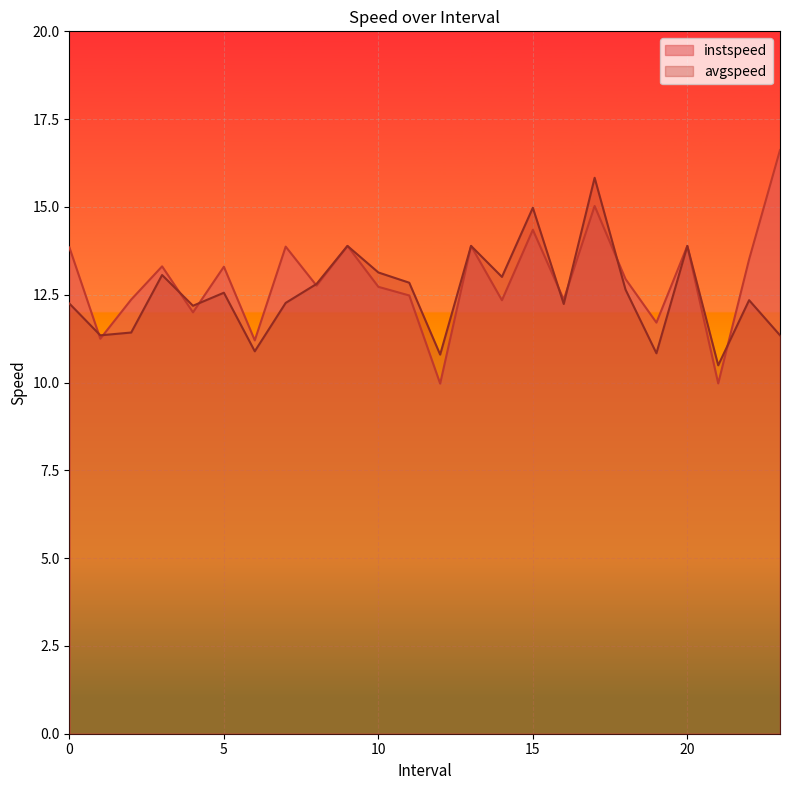

Is the value of instspeed at 7.0 greater than the value of avgspeed at 4.0?

Yes